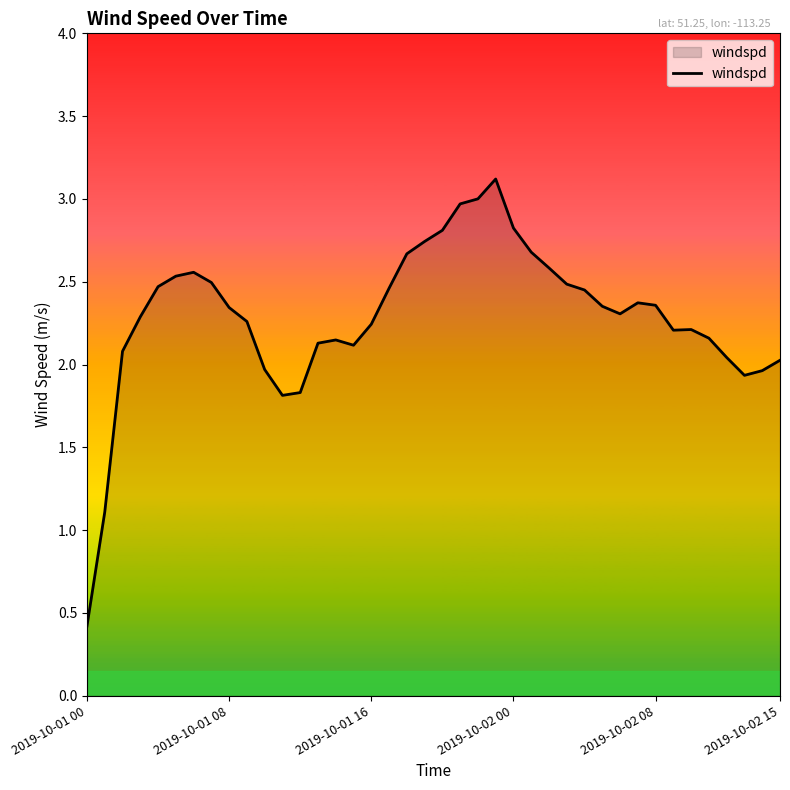

What is the maximum value shown in the chart?

3.1